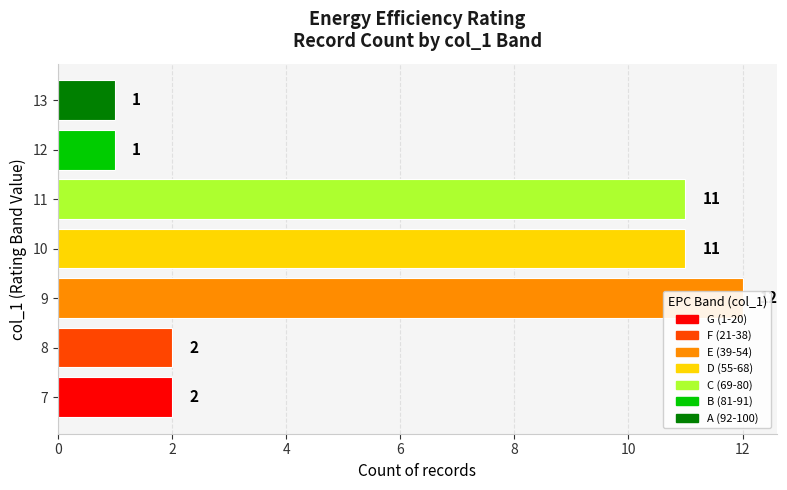

How many bars are there in total?

7